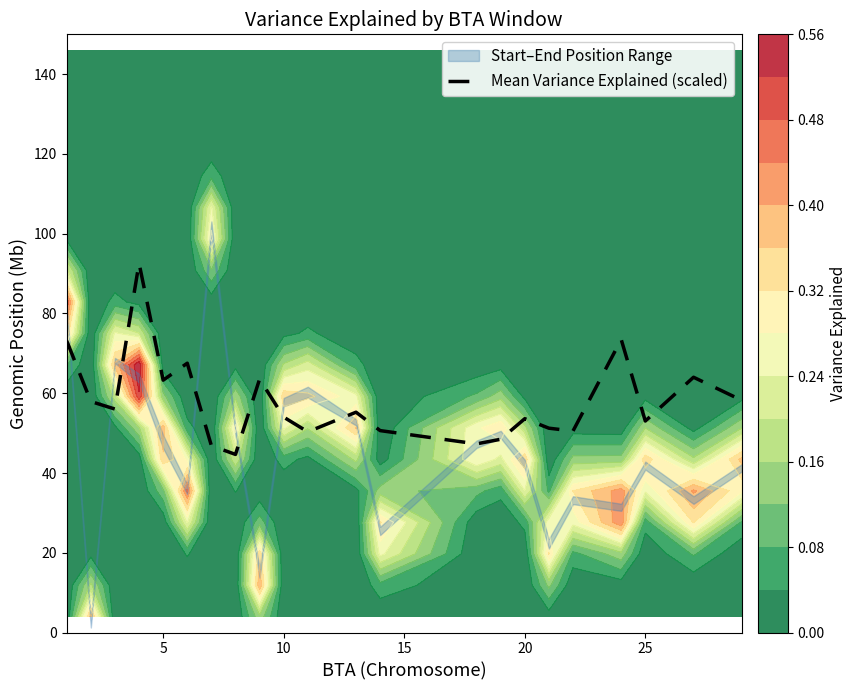

What is the maximum value for Mean Variance Explained (scaled)?

92.6